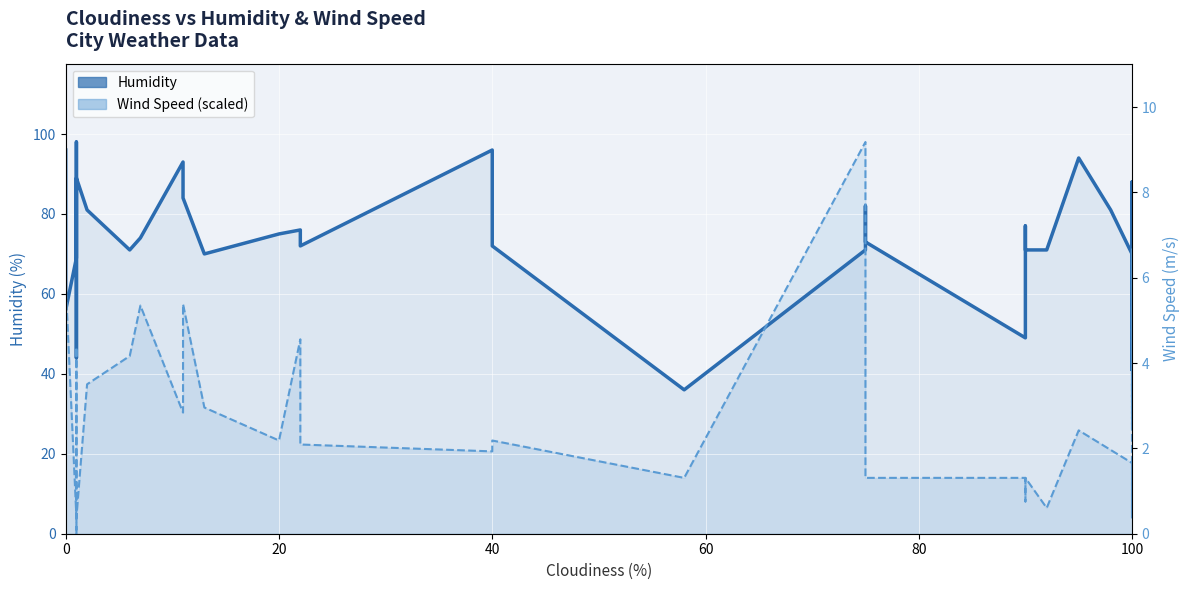

Is the value of Humidity at 7 greater than the value of Wind Speed (scaled) at 16?

Yes